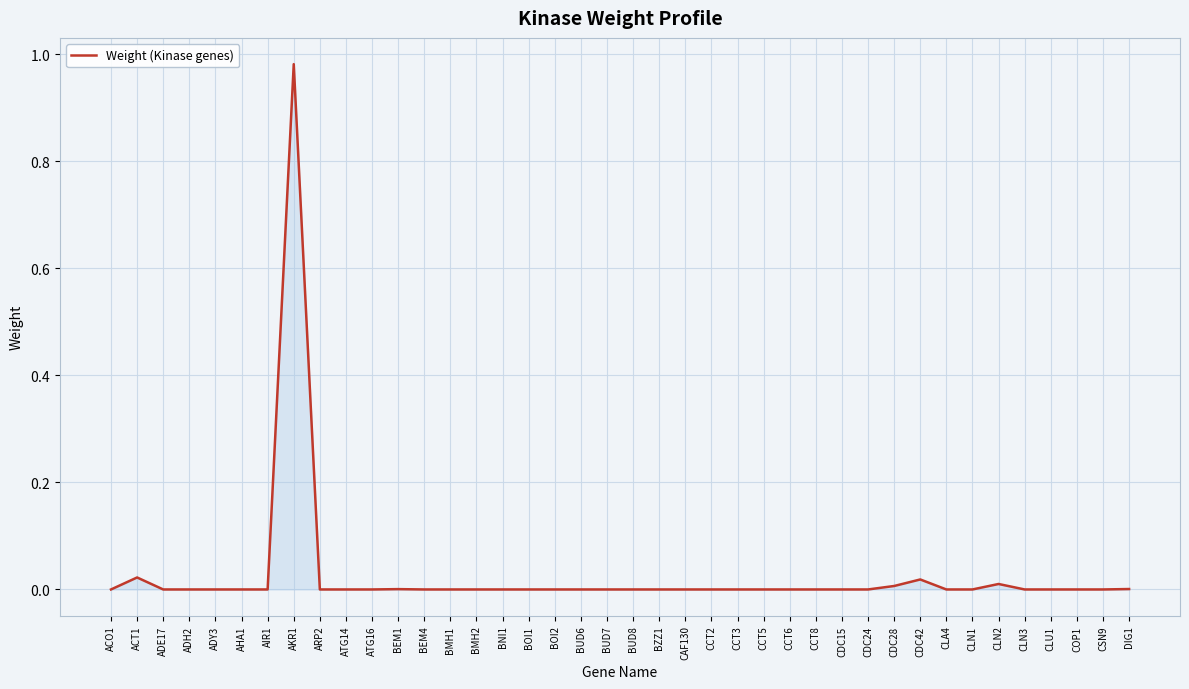

Is it true that the value at CSN9 is -0.0?

False